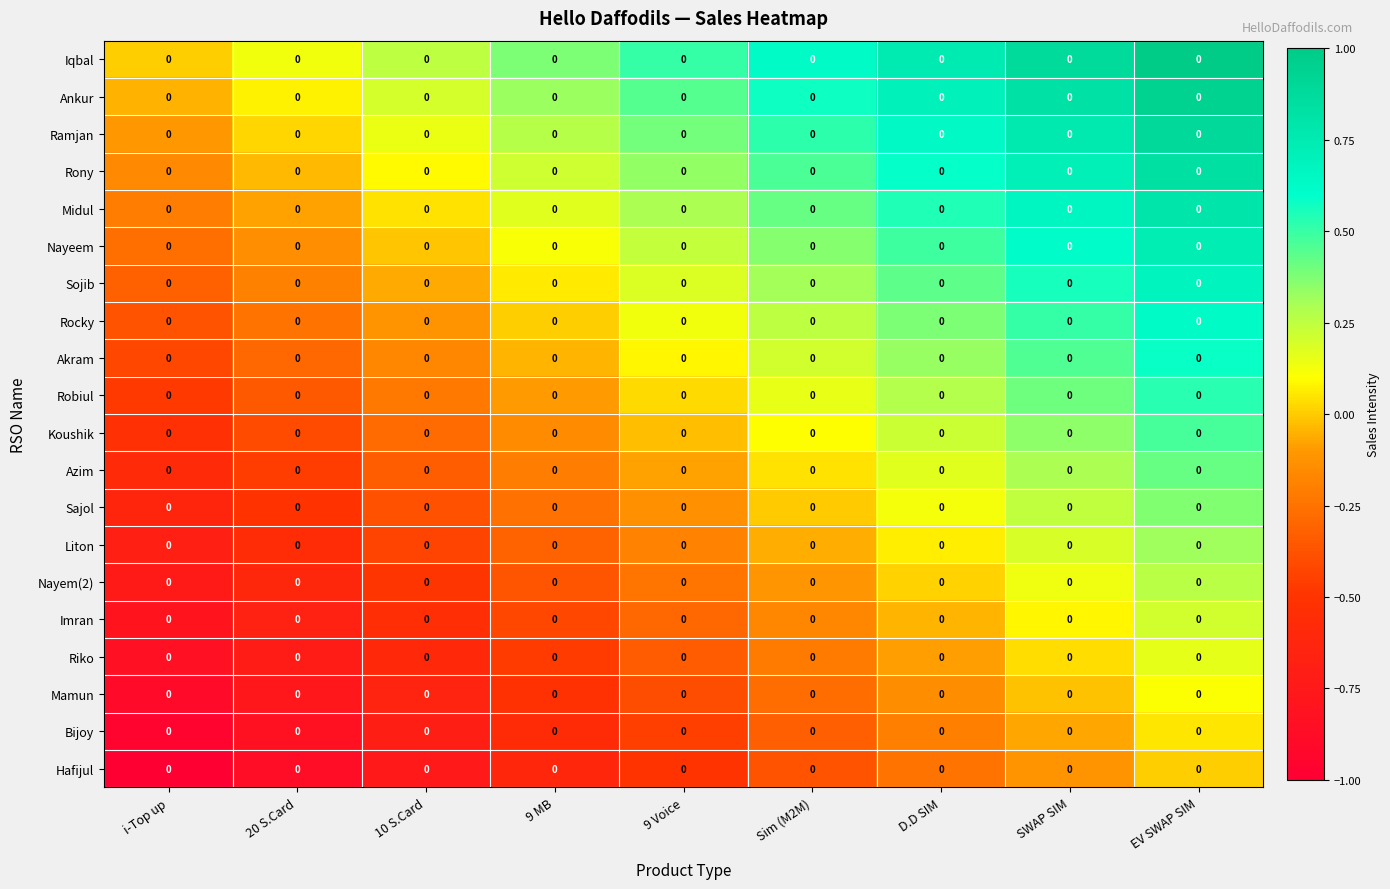

Which has a higher value, 9 MB or EV SWAP SIM?

EV SWAP SIM